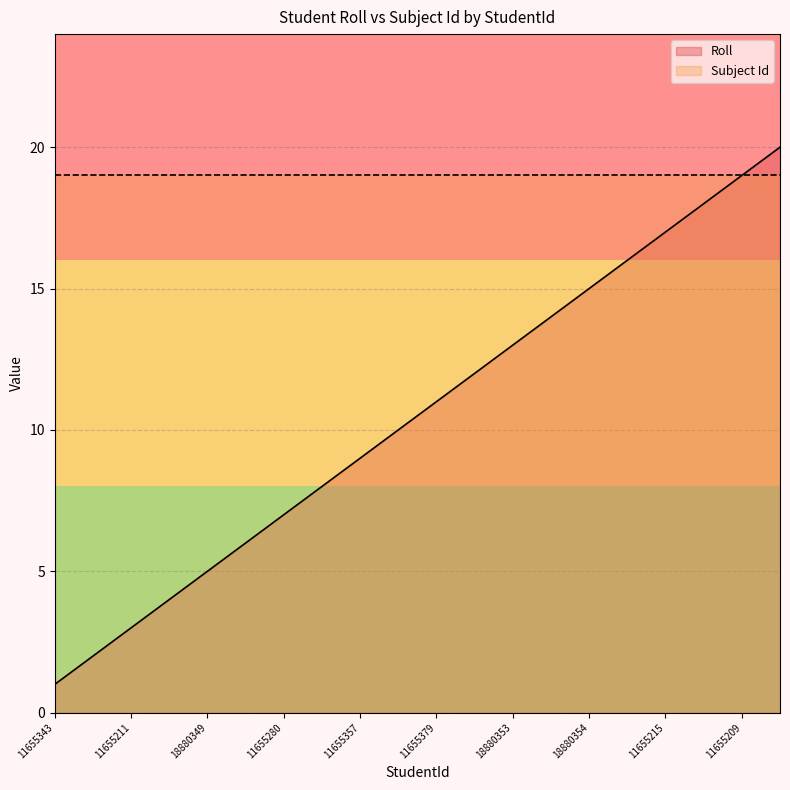

What position from the right is 11655211?

18